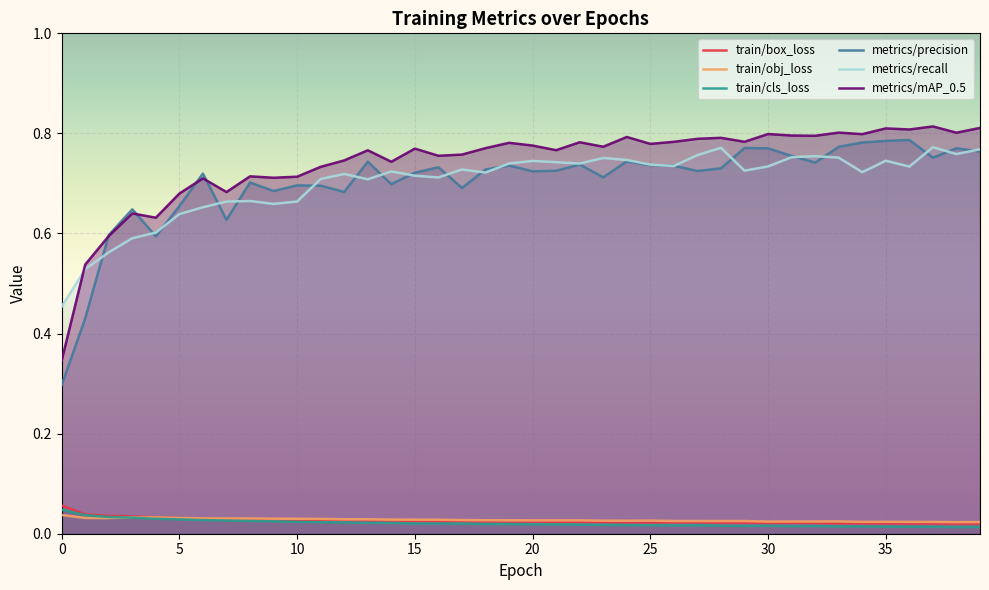

What is the spread (max minus min) of values at 25?

0.8